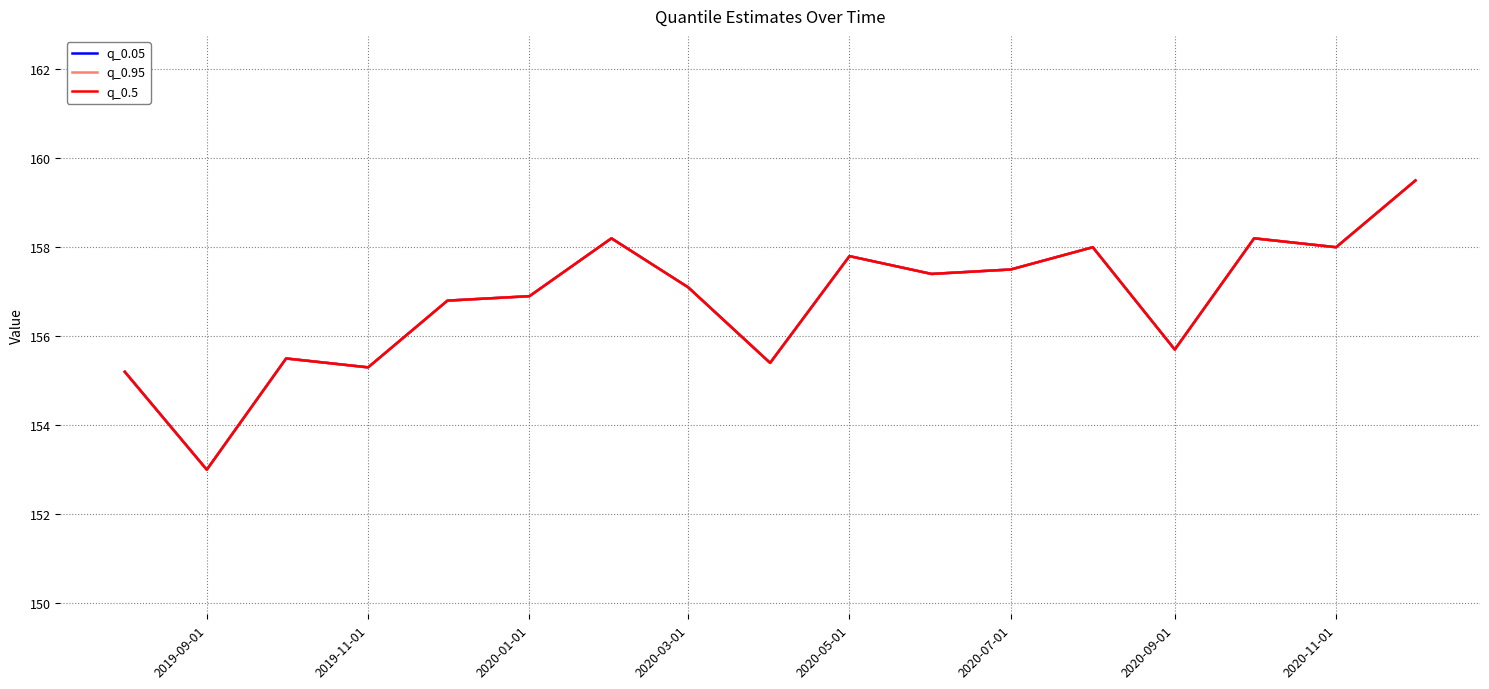

Does the chart display data point markers on the line(s)?

No